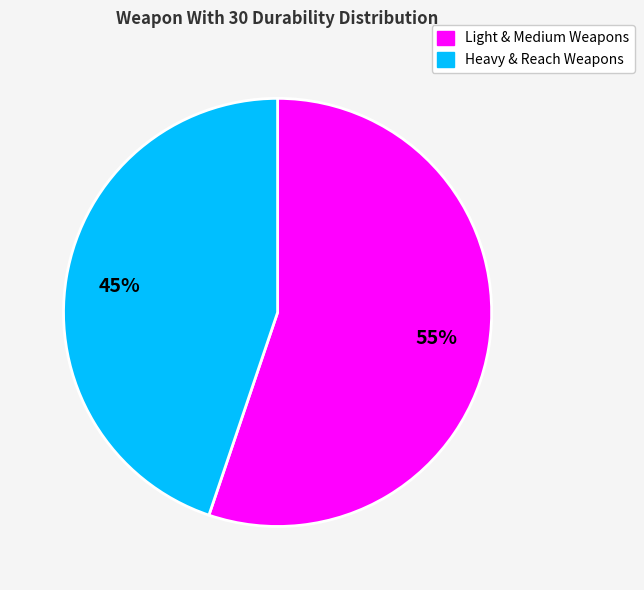

Does any single category account for the majority?

Yes